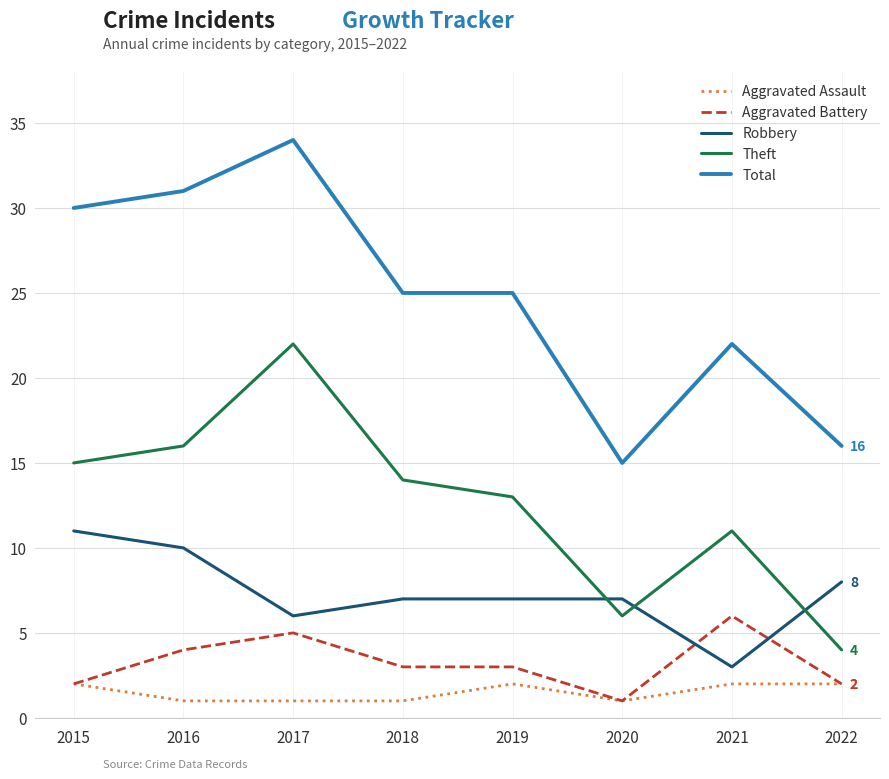

Which category has the highest value across all series?

2017